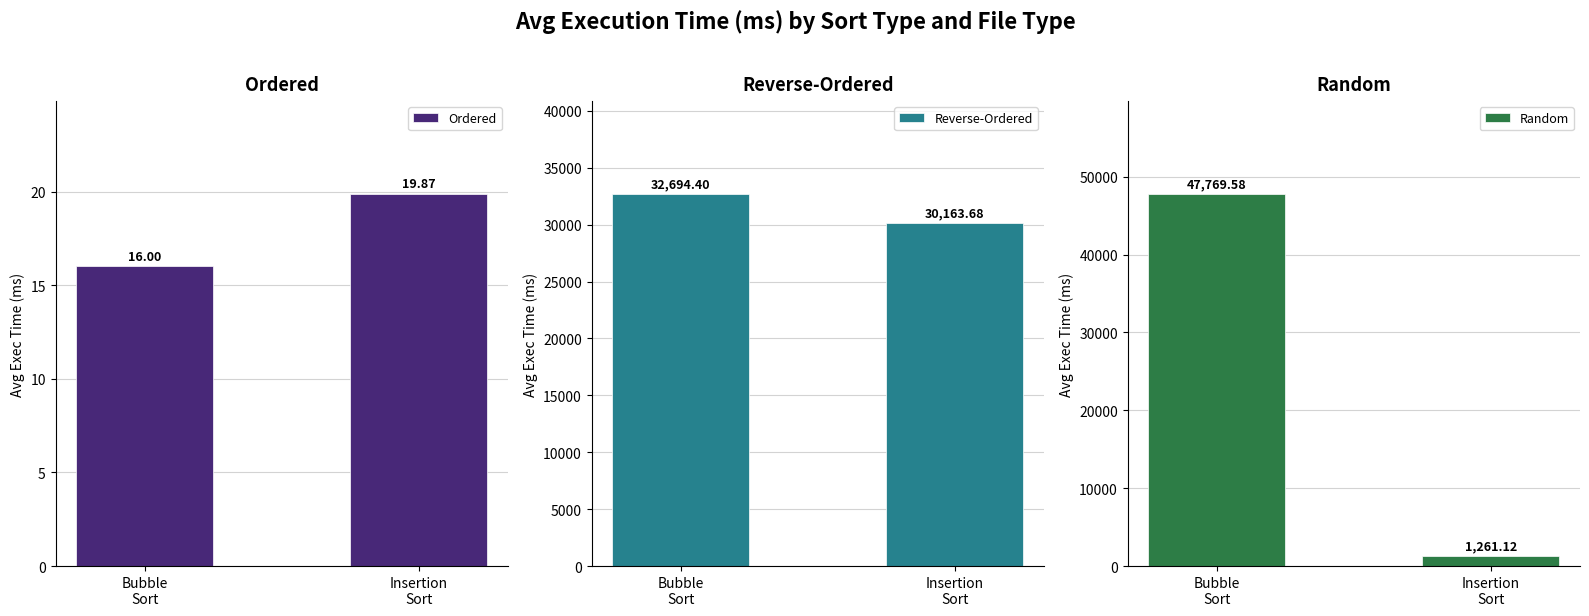

True or false: Reverse-Ordered has a value of 30163.7 at Insertion
Sort.

True